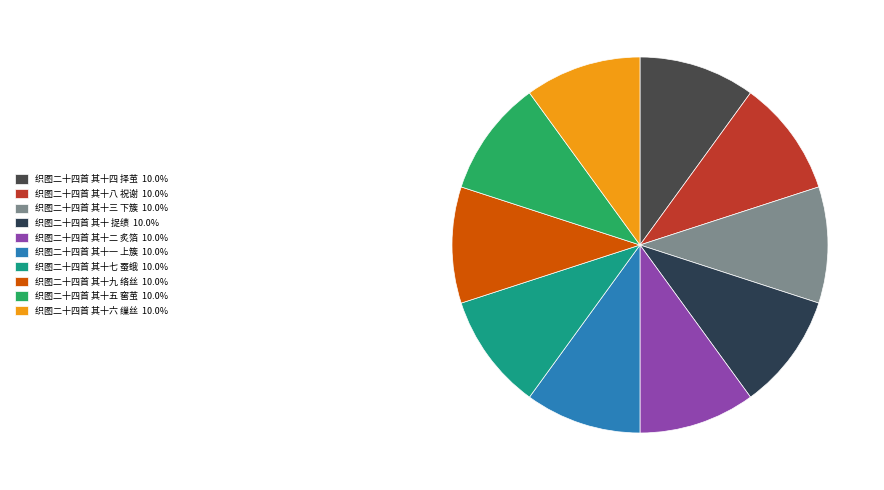

True or false: 织图二十四首 其十七 蚕蛾 accounts for 21% of the total.

False